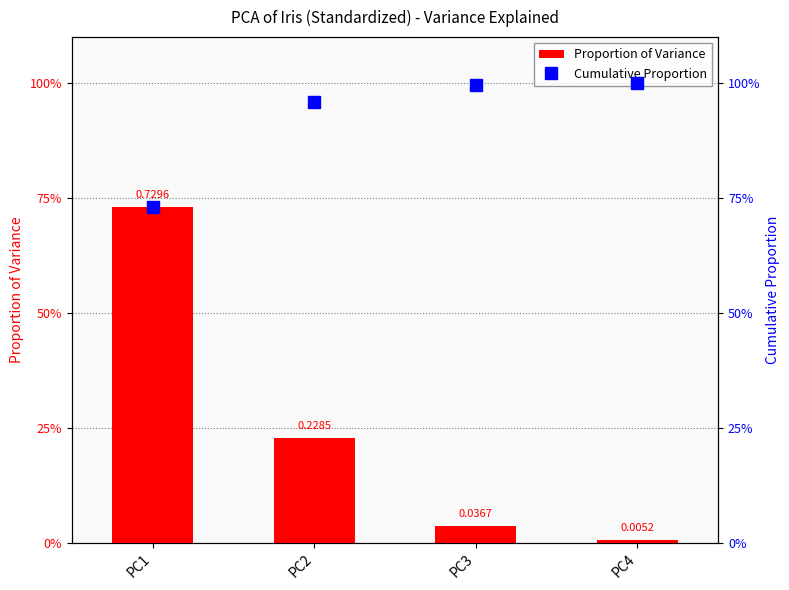

List the series in order of their overall mean, highest first.

Cumulative Proportion, Proportion of Variance